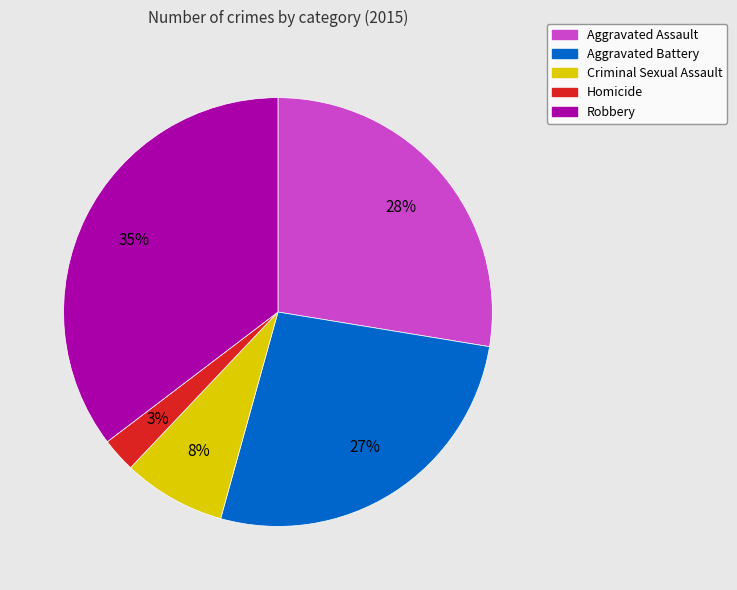

Count the number of slices in the pie.

5